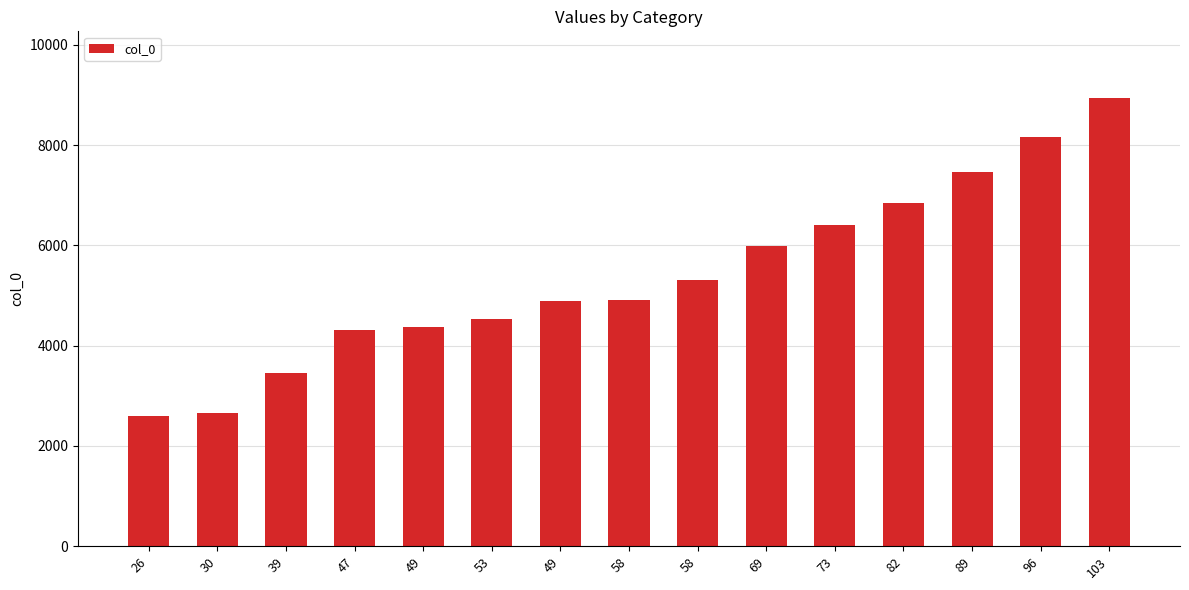

Does the chart contain any negative values?

No